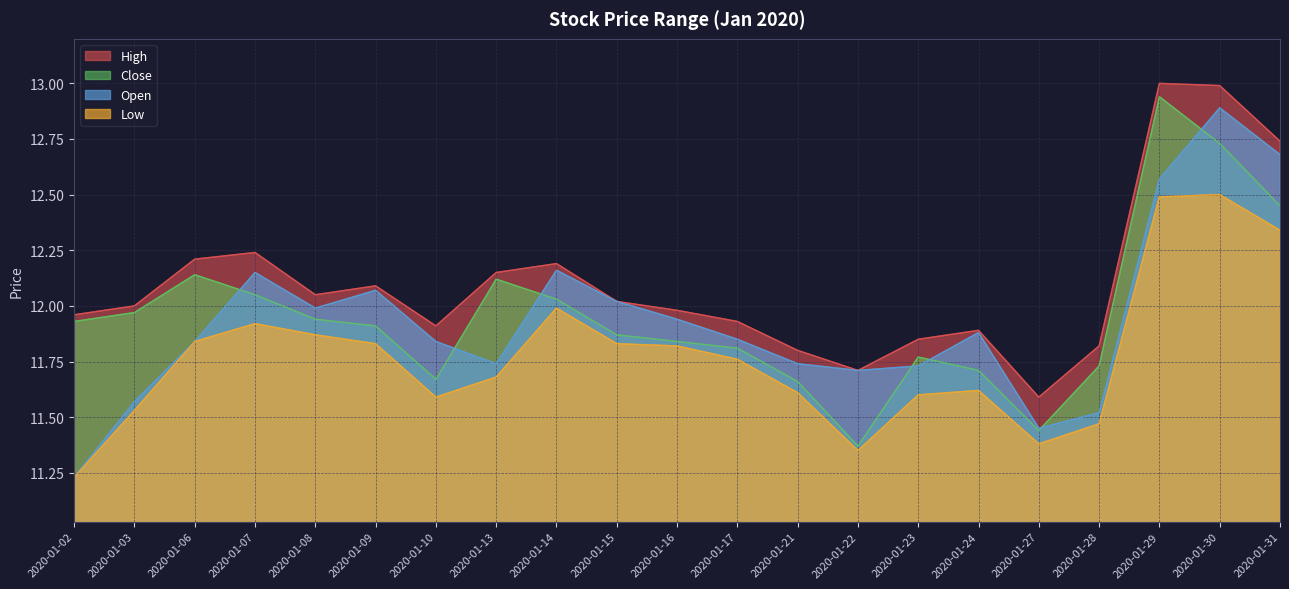

Which series has the largest range (max minus min)?

Open